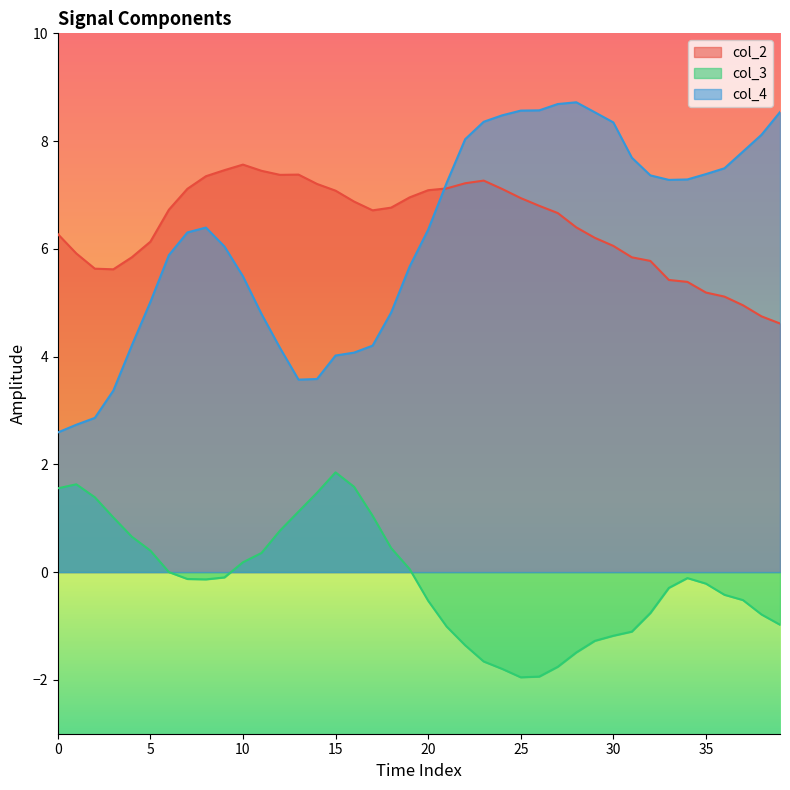

The col_2 series shows 7.2 at 14. True or false?

True